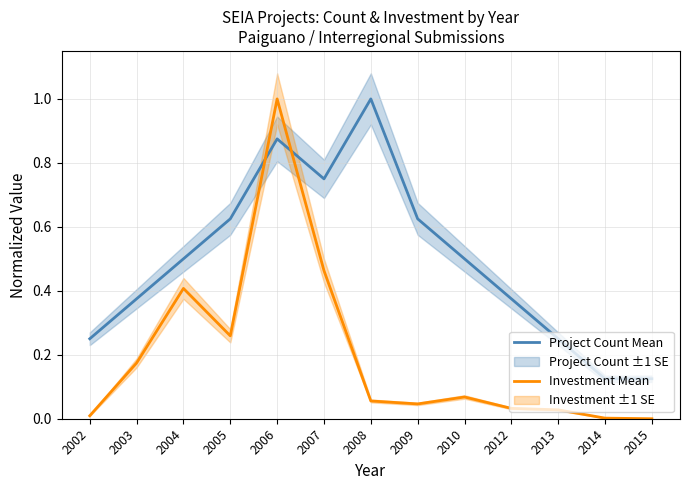

At which label is Investment Mean closest to 0?

2015